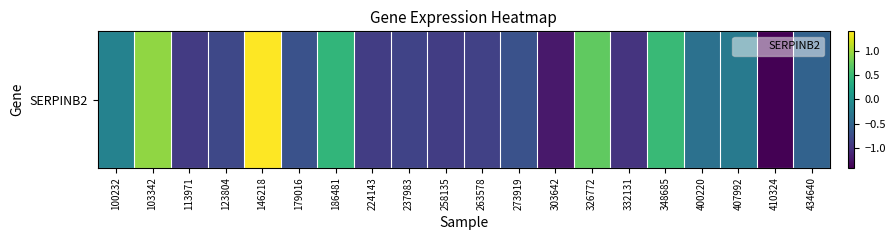

Which category has the lowest value across all series?

410324